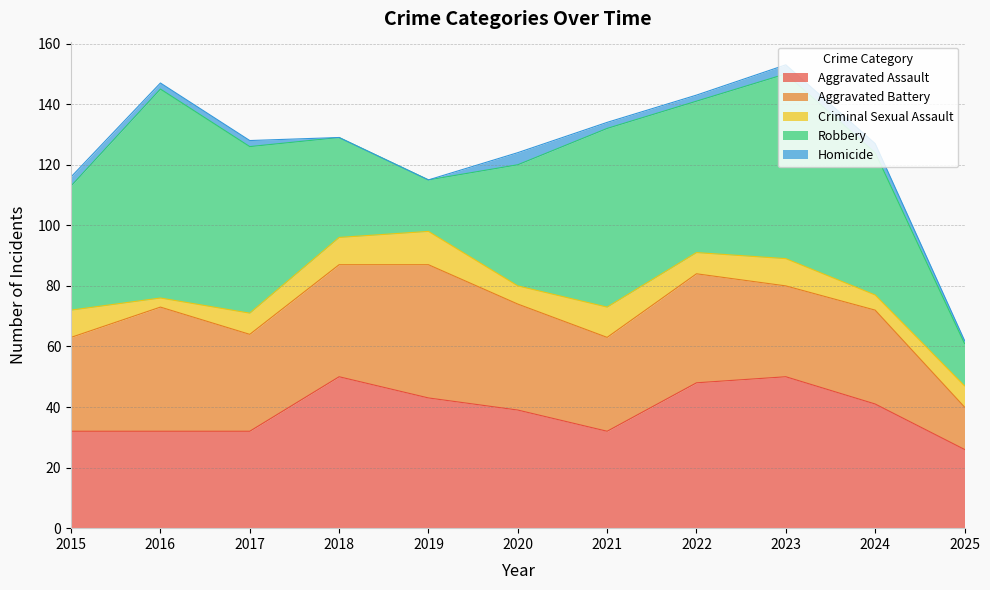

What is the difference between the maximum and minimum values in the Aggravated Assault series?

24